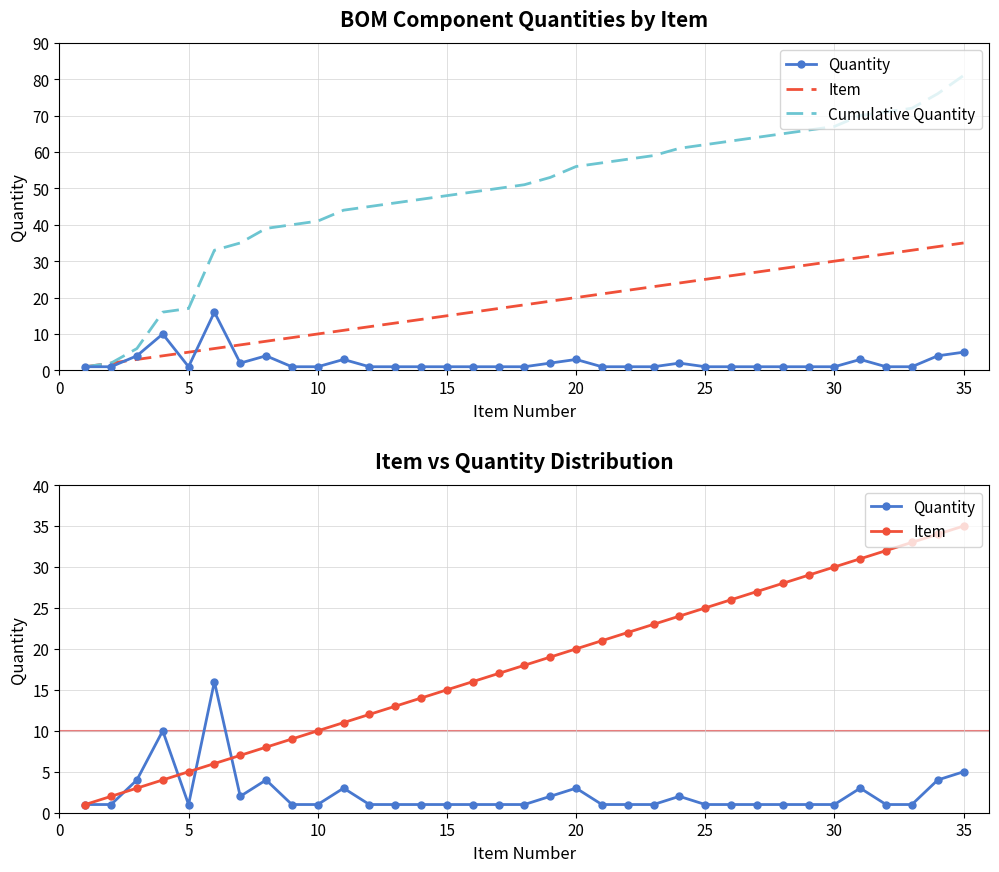

The Item series shows 36 at 25. True or false?

False